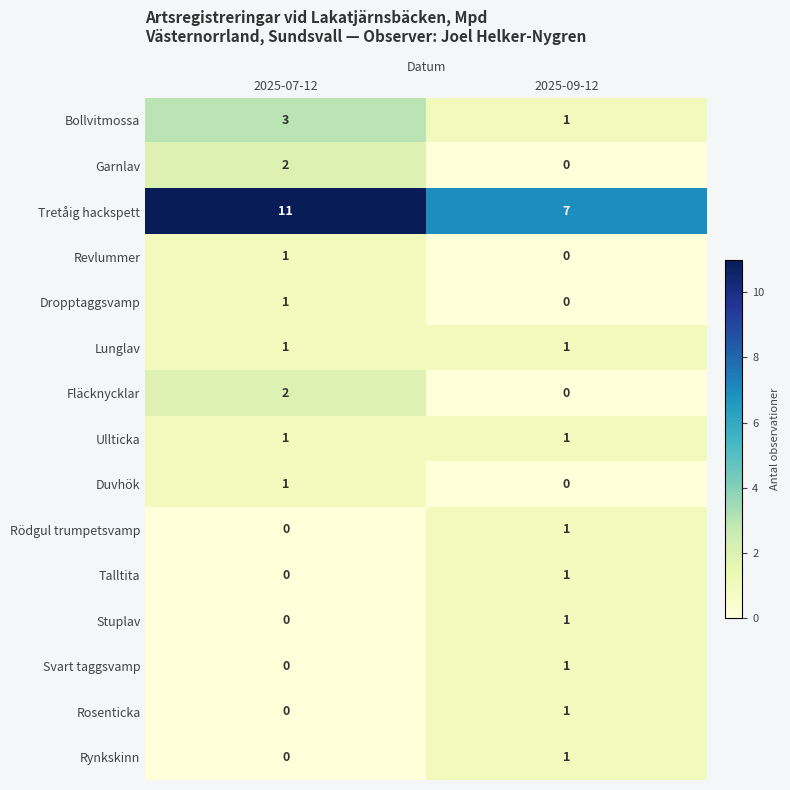

Reading left to right, list all the values displayed in this chart.

Bollvitmossa: 2025-07-12=3	2025-09-12=1
Garnlav: 2025-07-12=2	2025-09-12=0
Tretåig hackspett: 2025-07-12=11	2025-09-12=7
Revlummer: 2025-07-12=1	2025-09-12=0
Dropptaggsvamp: 2025-07-12=1	2025-09-12=0
Lunglav: 2025-07-12=1	2025-09-12=1
Fläcknycklar: 2025-07-12=2	2025-09-12=0
Ullticka: 2025-07-12=1	2025-09-12=1
Duvhök: 2025-07-12=1	2025-09-12=0
Rödgul trumpetsvamp: 2025-07-12=0	2025-09-12=1
Talltita: 2025-07-12=0	2025-09-12=1
Stuplav: 2025-07-12=0	2025-09-12=1
Svart taggsvamp: 2025-07-12=0	2025-09-12=1
Rosenticka: 2025-07-12=0	2025-09-12=1
Rynkskinn: 2025-07-12=0	2025-09-12=1